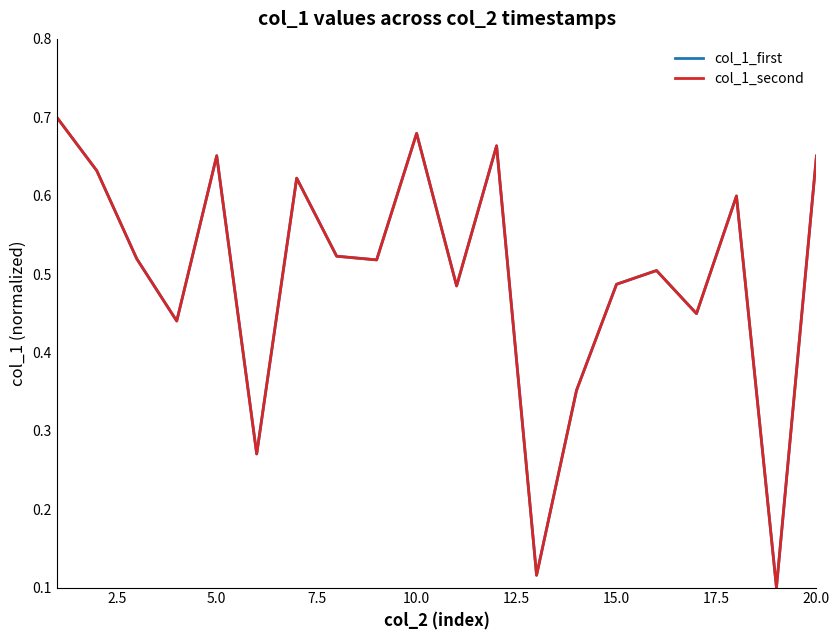

What is the lowest value of the col_1_first series?

0.1